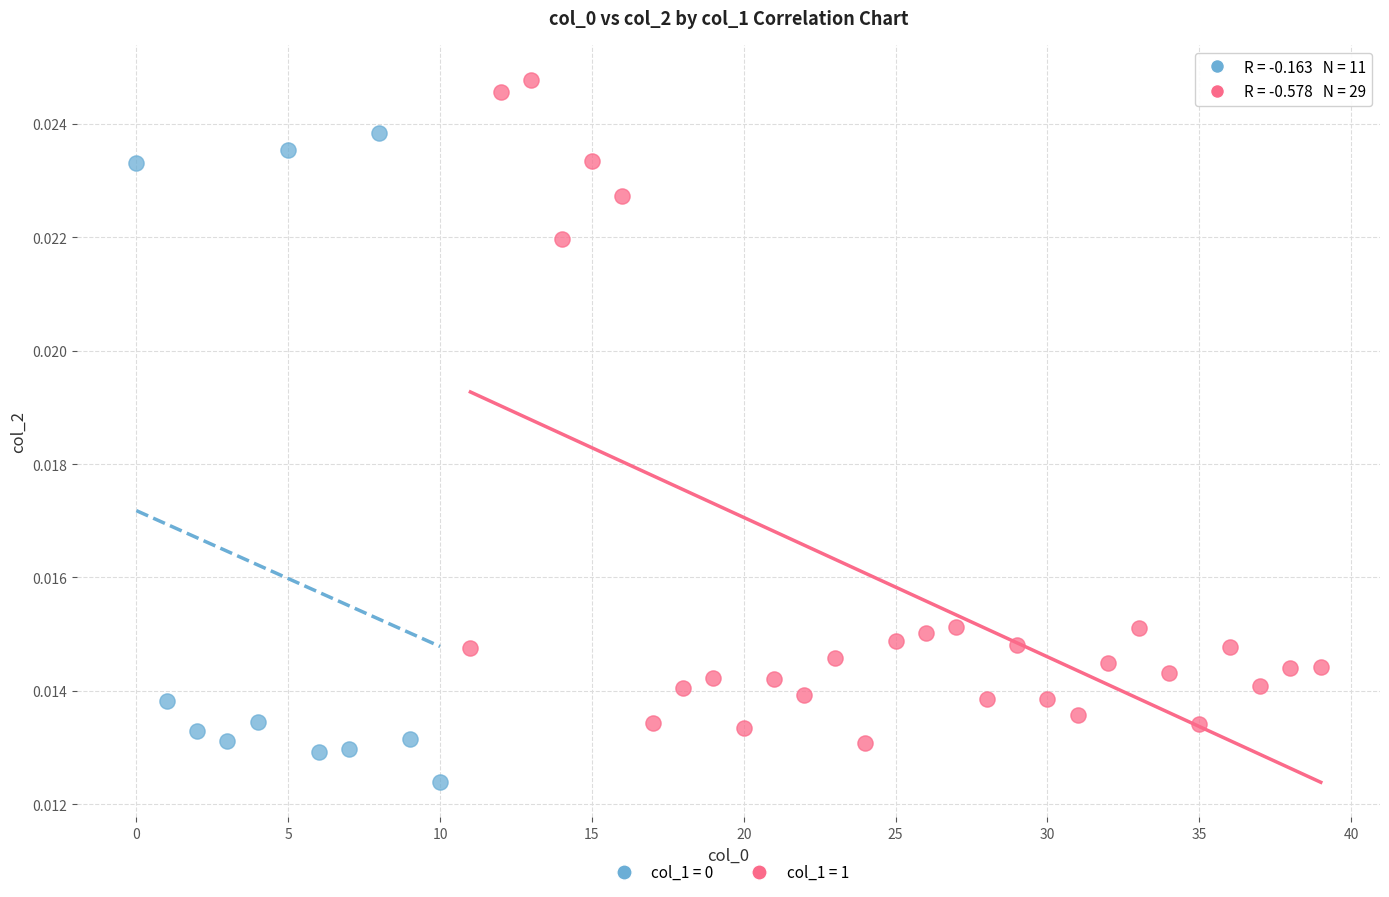

Which series reaches the maximum Y coordinate?

col_1 = 1